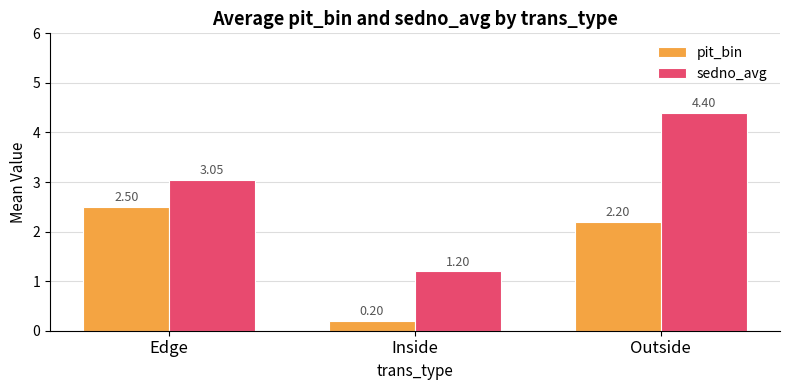

At how many categories does at least one series exceed 1?

3